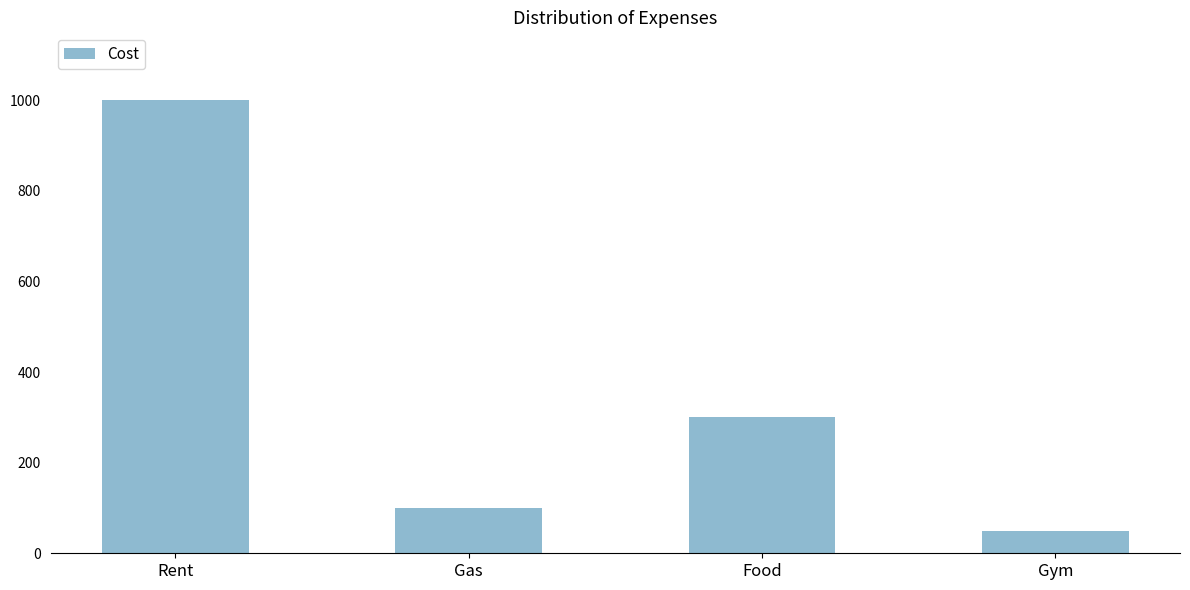

Approximately how many times larger is the value at Rent compared to Gym?

20.0